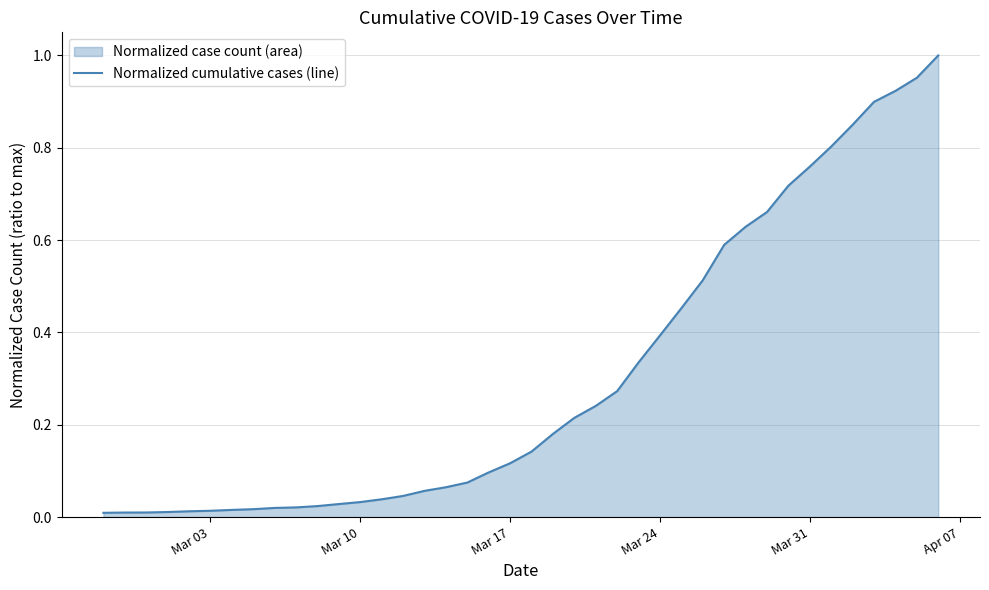

Is it true that the value at Mar 17 is 0.2?

False